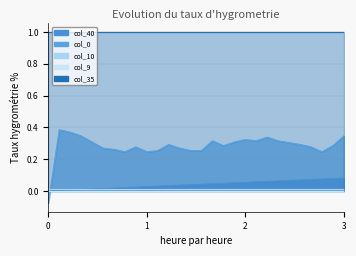

How many values in col_40 are above zero?

27